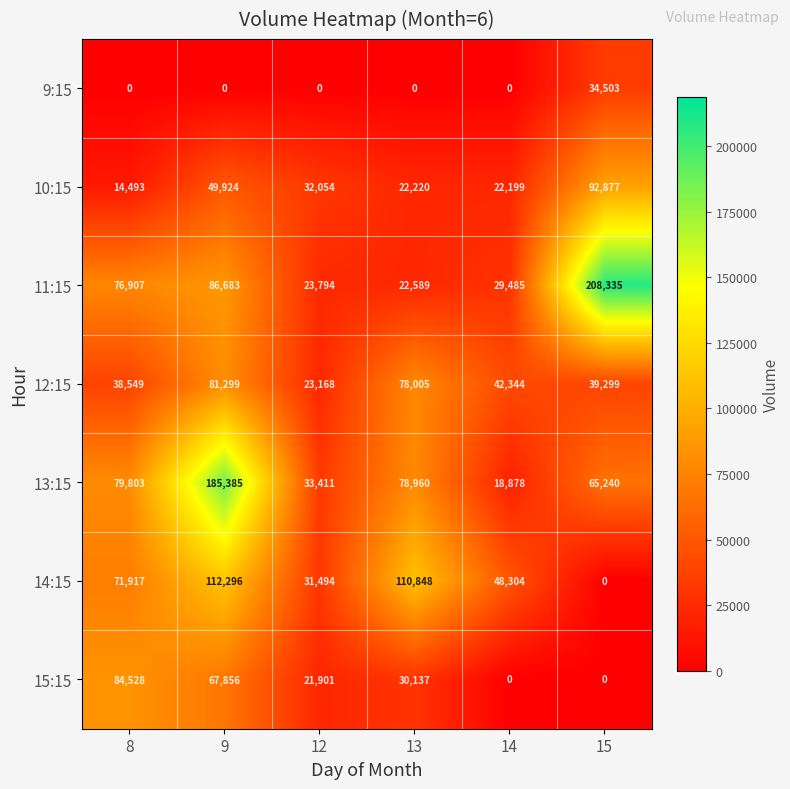

Rank the series at 12 from lowest to highest value.

9:15, 15:15, 12:15, 11:15, 14:15, 10:15, 13:15